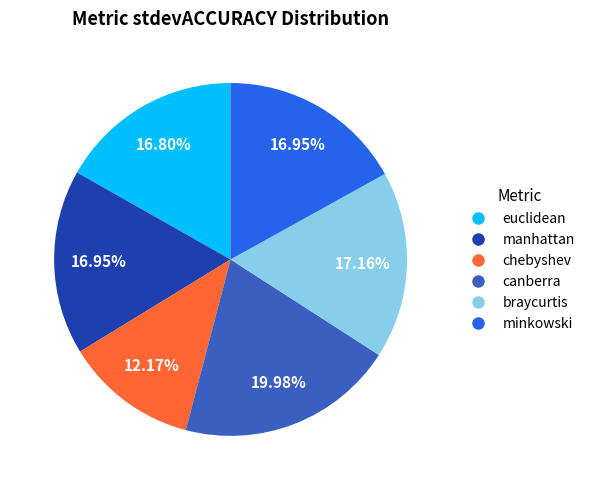

What percentage is the euclidean slice, to the nearest percent?

17%